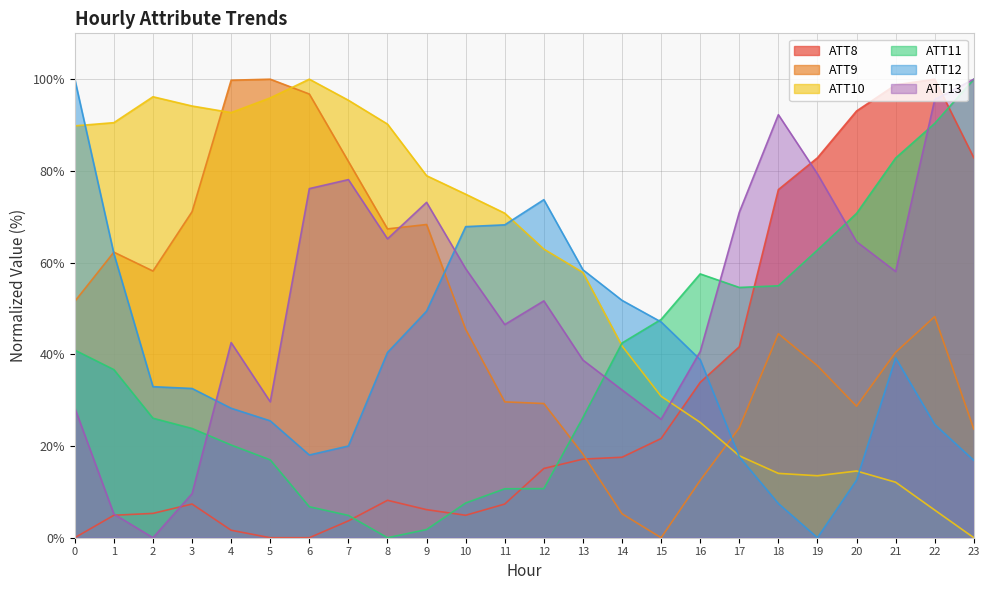

At how many categories does at least one series exceed 56?

22